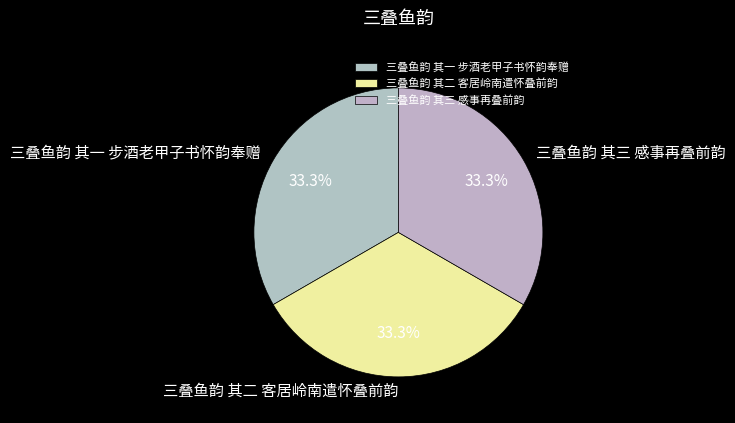

Is 三叠鱼韵 其二 客居岭南遣怀叠前韵 the majority of the pie?

No